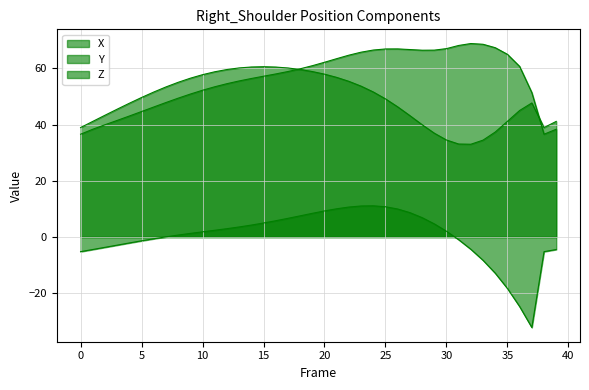

Between 22 and 37, which is larger?

22